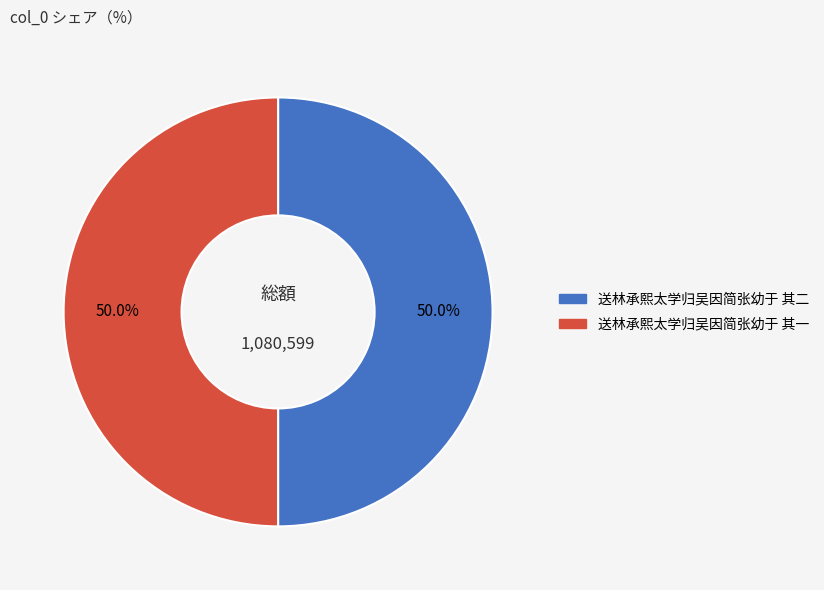

What percentage do 送林承熙太学归吴因简张幼于 其二 and 送林承熙太学归吴因简张幼于 其一 together represent?

100.0%